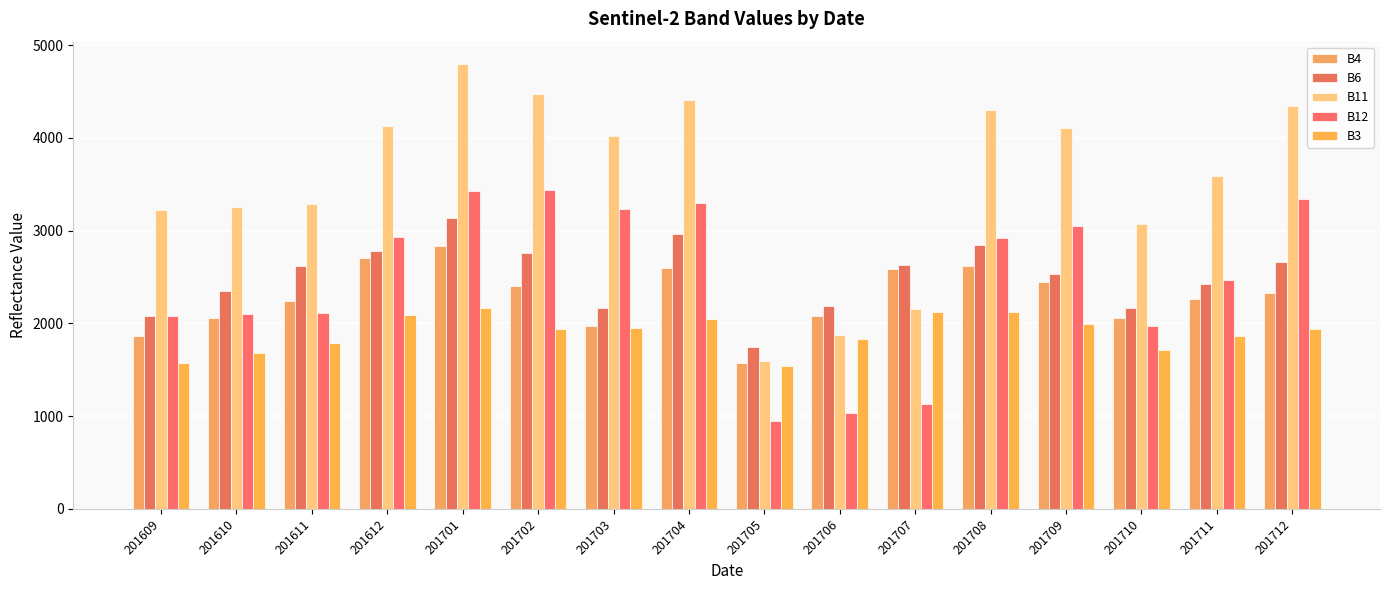

Reading right to left, transcribe all the data shown in this chart.

B4: 201712=2332	201711=2268	201710=2062	201709=2452	201708=2616	201707=2589	201706=2079	201705=1570	201704=2600	201703=1971	201702=2400	201701=2831	201612=2706	201611=2242	201610=2053	201609=1865
B6: 201712=2665	201711=2428	201710=2169	201709=2534	201708=2847	201707=2625	201706=2183	201705=1742	201704=2965	201703=2163	201702=2763	201701=3133	201612=2778	201611=2619	201610=2351	201609=2083
B11: 201712=4345	201711=3590	201710=3068	201709=4105	201708=4305	201707=2153	201706=1875	201705=1598	201704=4410	201703=4024	201702=4474	201701=4799	201612=4128	201611=3292	201610=3256	201609=3220
B12: 201712=3338	201711=2468	201710=1976	201709=3046	201708=2925	201707=1127	201706=1035	201705=943	201704=3298	201703=3237	201702=3437	201701=3424	201612=2932	201611=2110	201610=2097	201609=2085
B3: 201712=1944	201711=1865	201710=1708	201709=1991	201708=2120	201707=2126	201706=1833	201705=1540	201704=2048	201703=1946	201702=1938	201701=2168	201612=2086	201611=1792	201610=1680	201609=1569